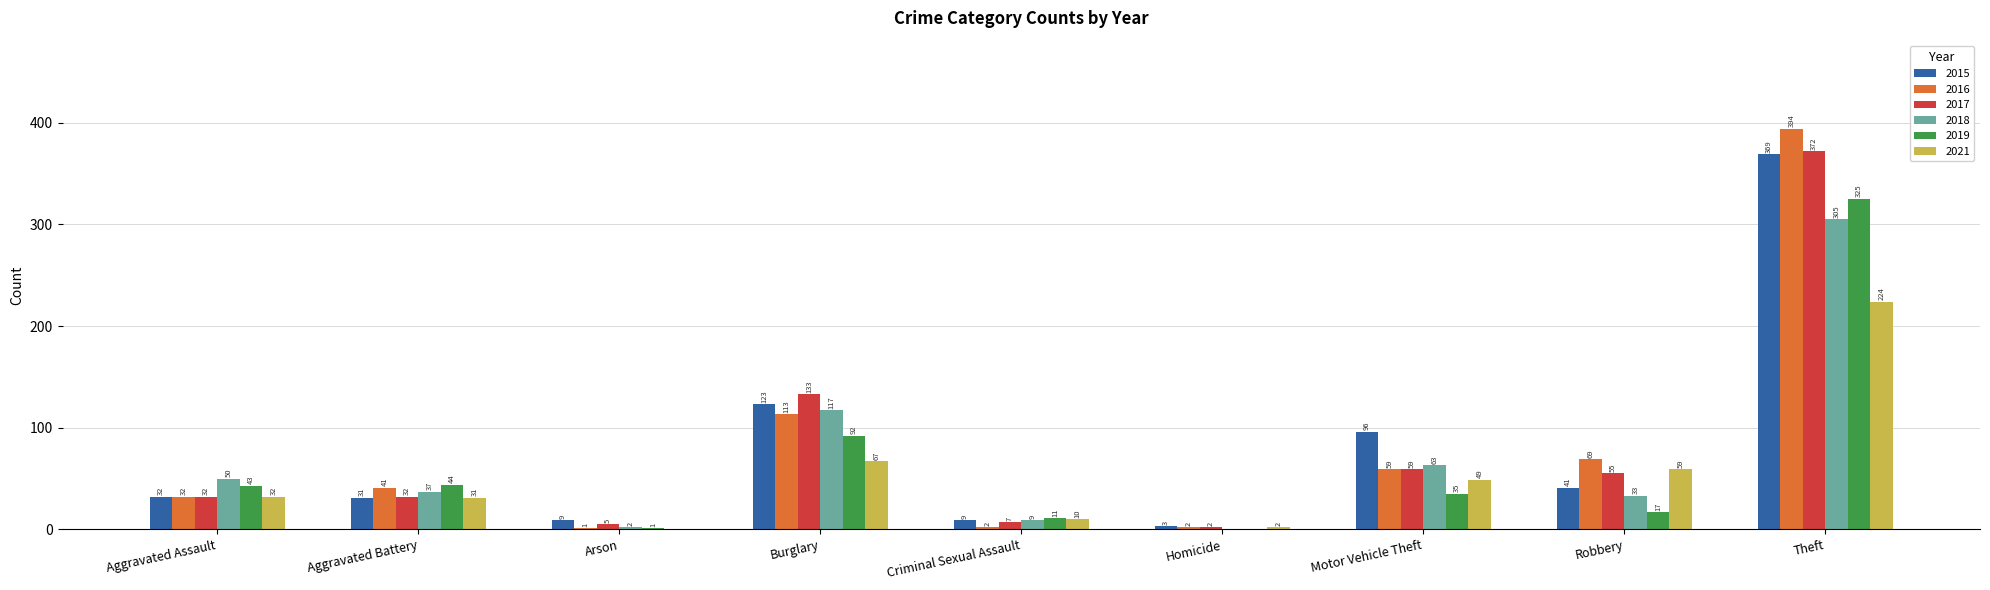

At which category is the sum across all series the highest?

Theft